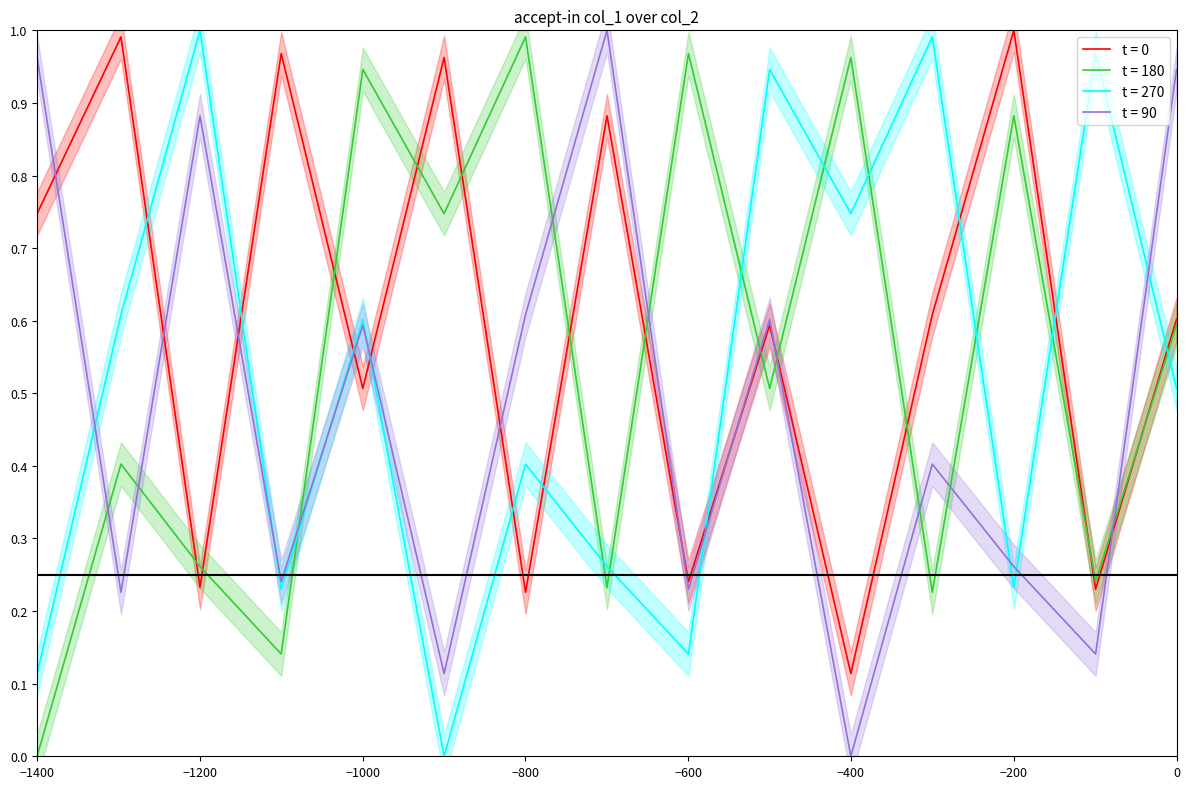

Reading left to right, list all the values displayed in this chart.

accept-in group 1: 0.7	1.0	0.2	1.0	0.5	1.0	0.2	0.9	0.2	0.6	0.1	0.6	1.0	0.2	0.6
accept-in group 2: 0.0	0.4	0.3	0.1	0.9	0.7	1.0	0.2	1.0	0.5	1.0	0.2	0.9	0.2	0.6
accept-in group 3: 0.1	0.6	1.0	0.2	0.6	0.0	0.4	0.3	0.1	0.9	0.7	1.0	0.2	1.0	0.5
accept-in group 4: 1.0	0.2	0.9	0.2	0.6	0.1	0.6	1.0	0.2	0.6	0.0	0.4	0.3	0.1	0.9